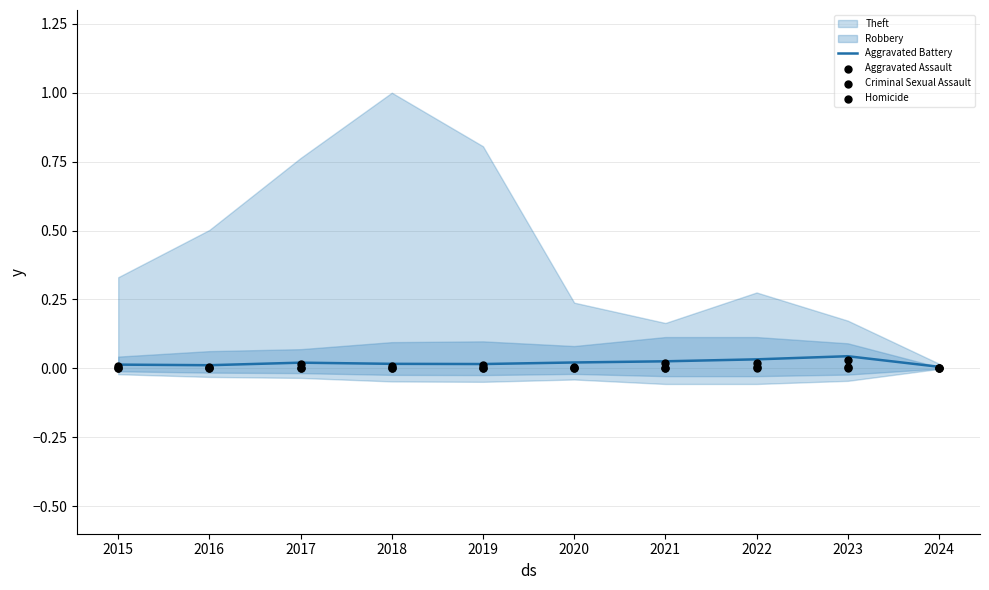

Is the value of Criminal Sexual Assault at 2024 greater than the value of Aggravated Battery at 2022?

No